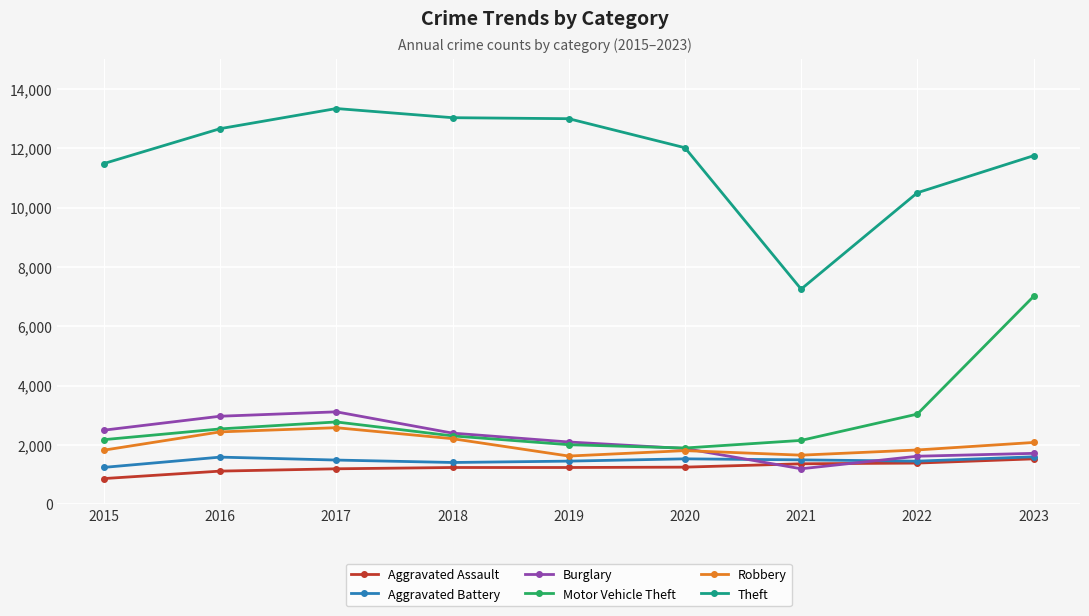

True or false: Robbery and Aggravated Battery intersect in this chart.

False